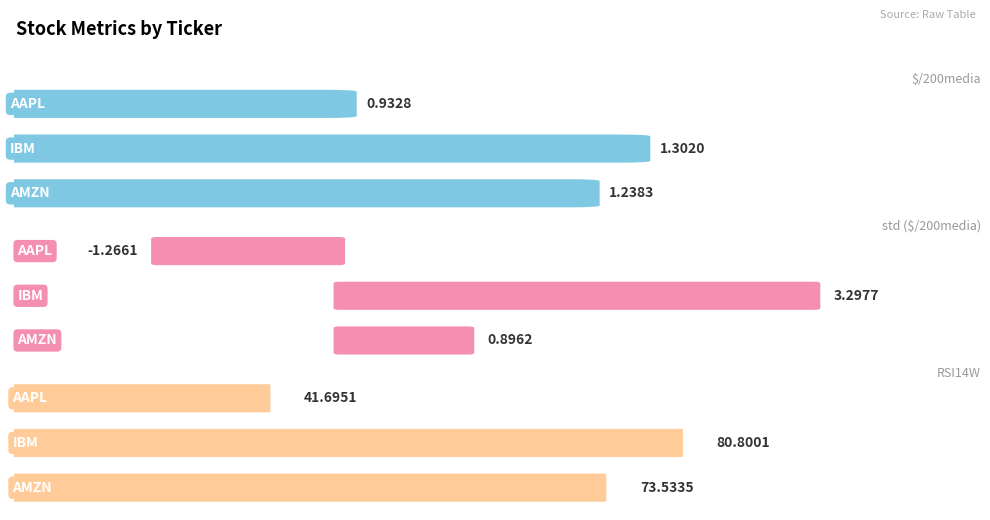

At how many categories does at least one series exceed 30?

3